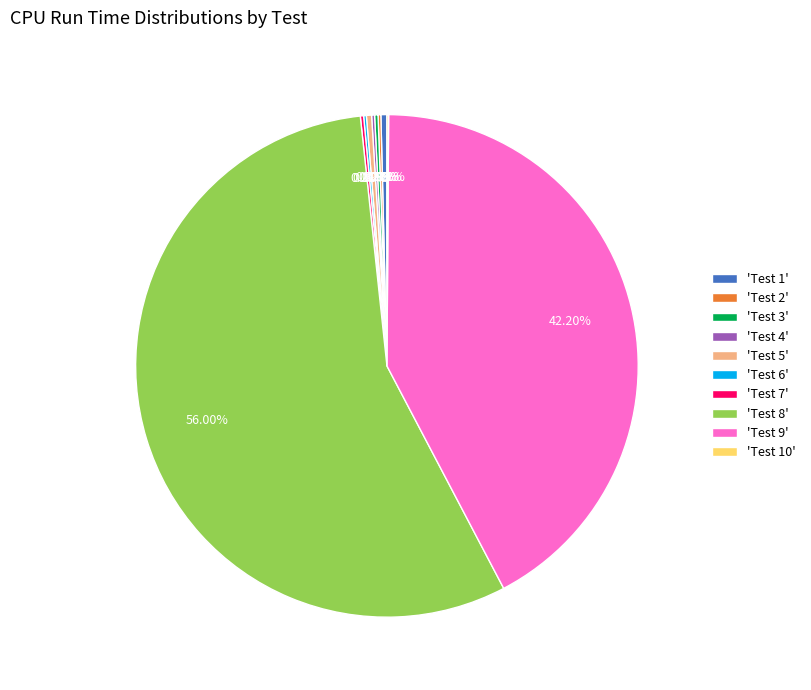

Does 'Test 8' represent more than half of the total?

Yes